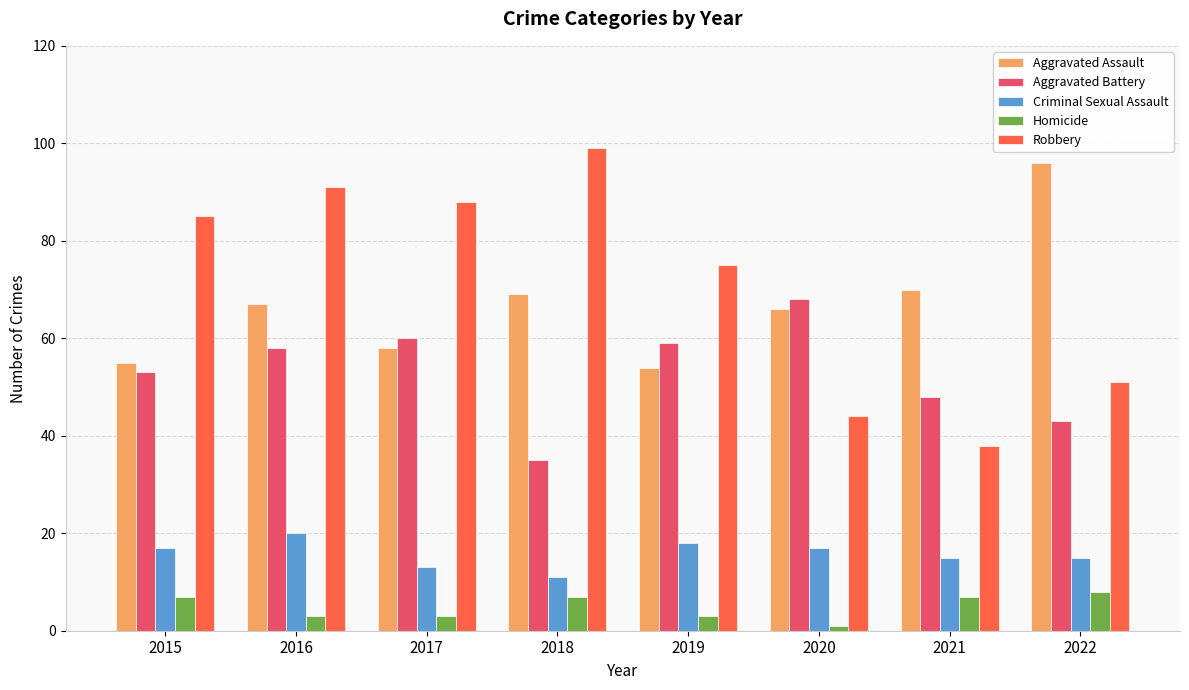

Is the value of Criminal Sexual Assault at 2019 greater than the value of Aggravated Battery at 2022?

No